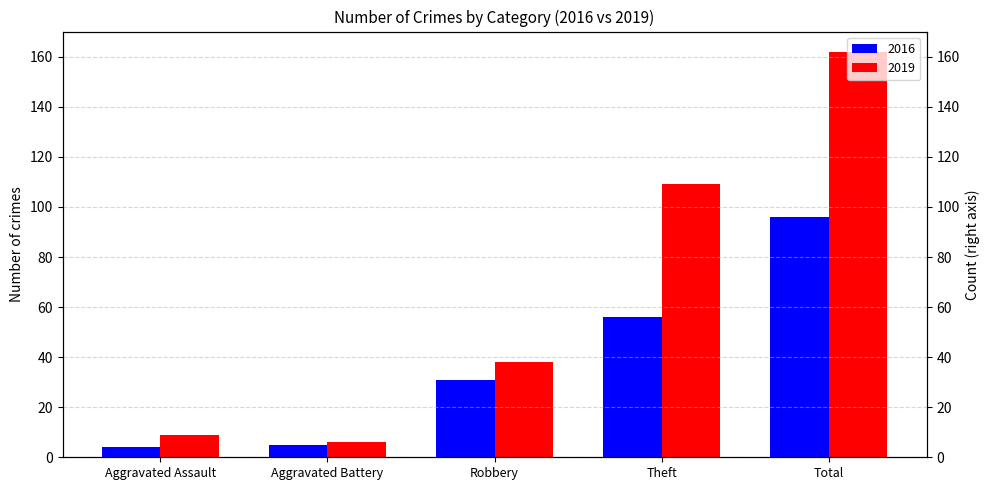

Is it true that 2016 equals 6 at Aggravated Assault?

False